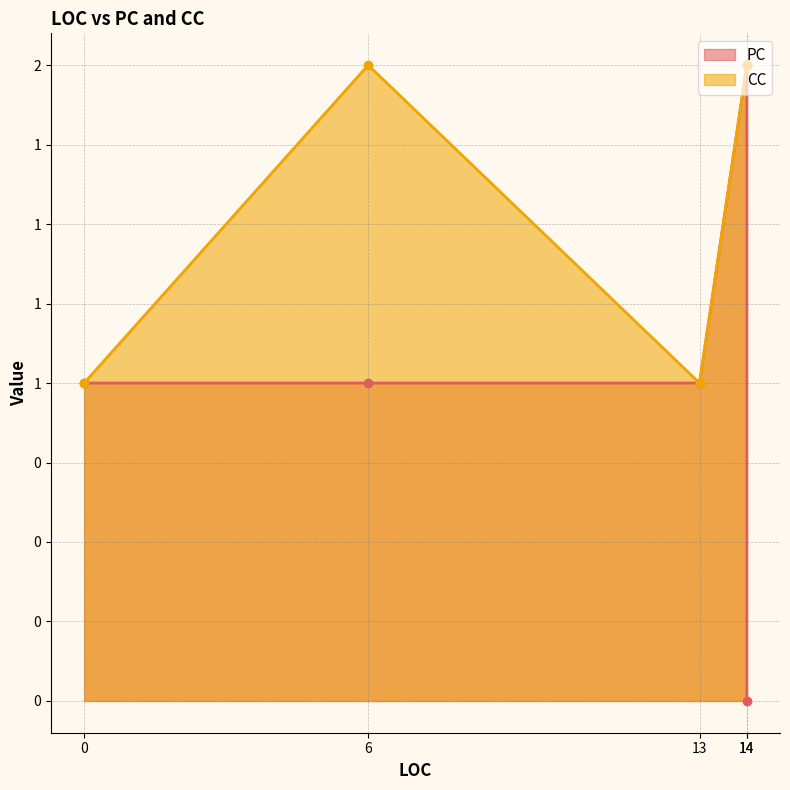

Which series has the largest range (max minus min)?

PC